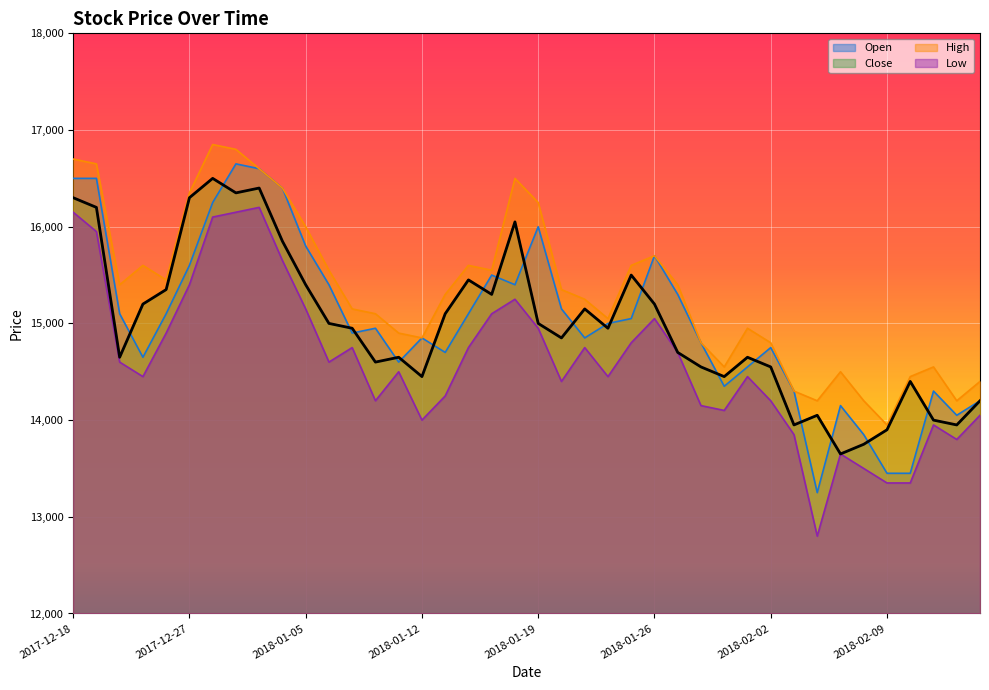

Which category has the lowest value in the Close series?

2018-02-07